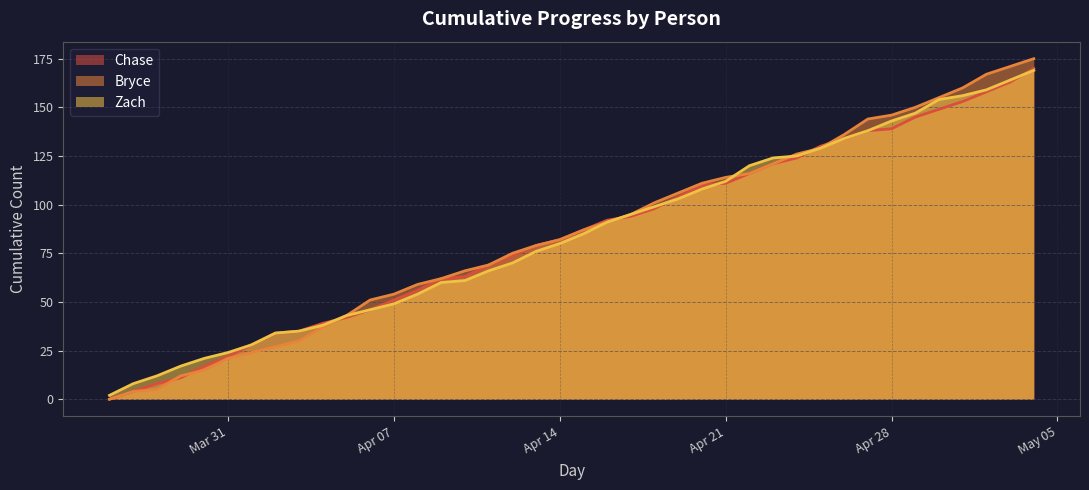

What is the spread (max minus min) of values at Apr 14?

2